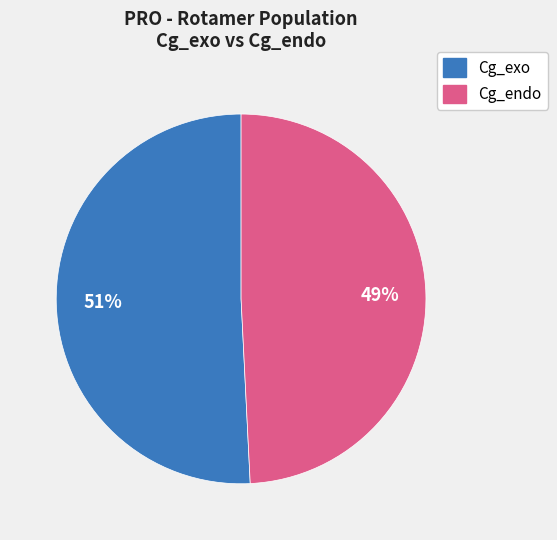

What is the largest slice in the pie chart?

Cg_exo